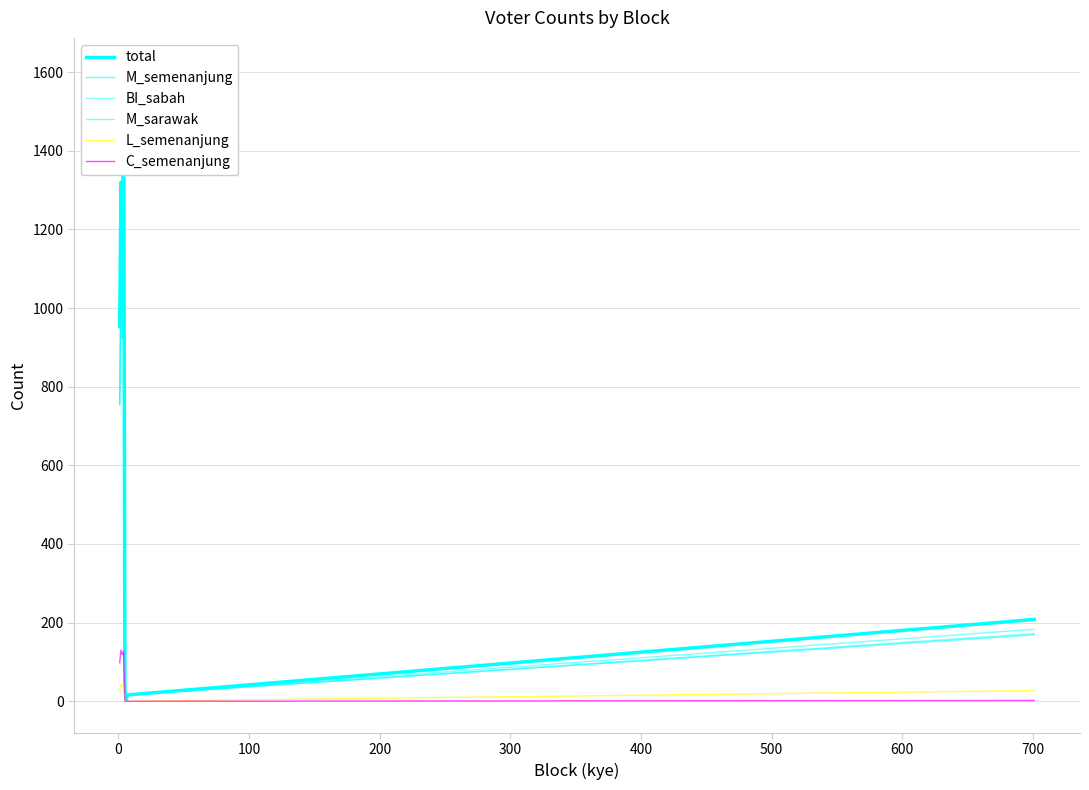

The BI_sabah series shows 1712 at 0. True or false?

False